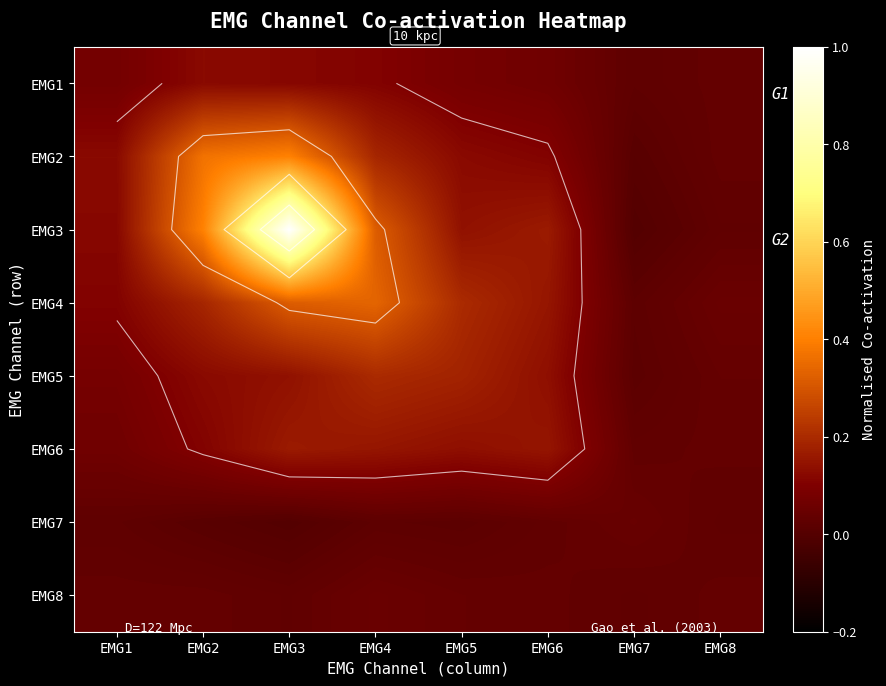

What is the difference between the maximum and minimum values in the EMG1 series?

0.1